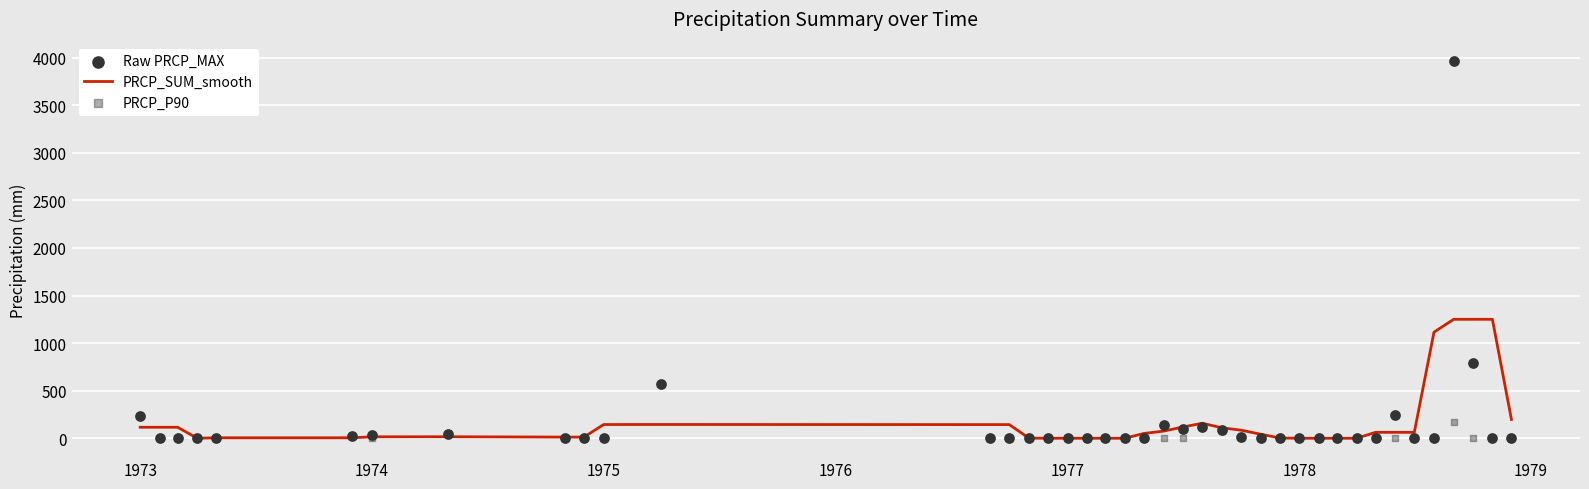

What are all the series names shown in the legend?

PRCP_SUM_smooth, Raw PRCP_MAX, PRCP_P90